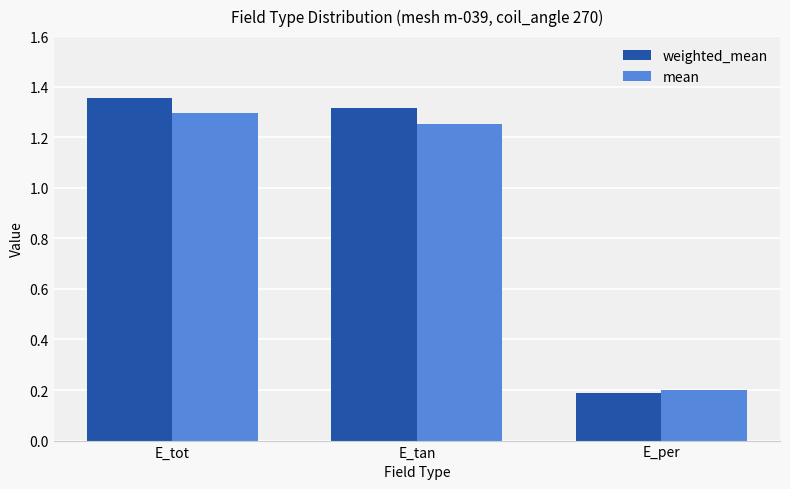

Which series changed the most between E_tan and E_per?

weighted_mean